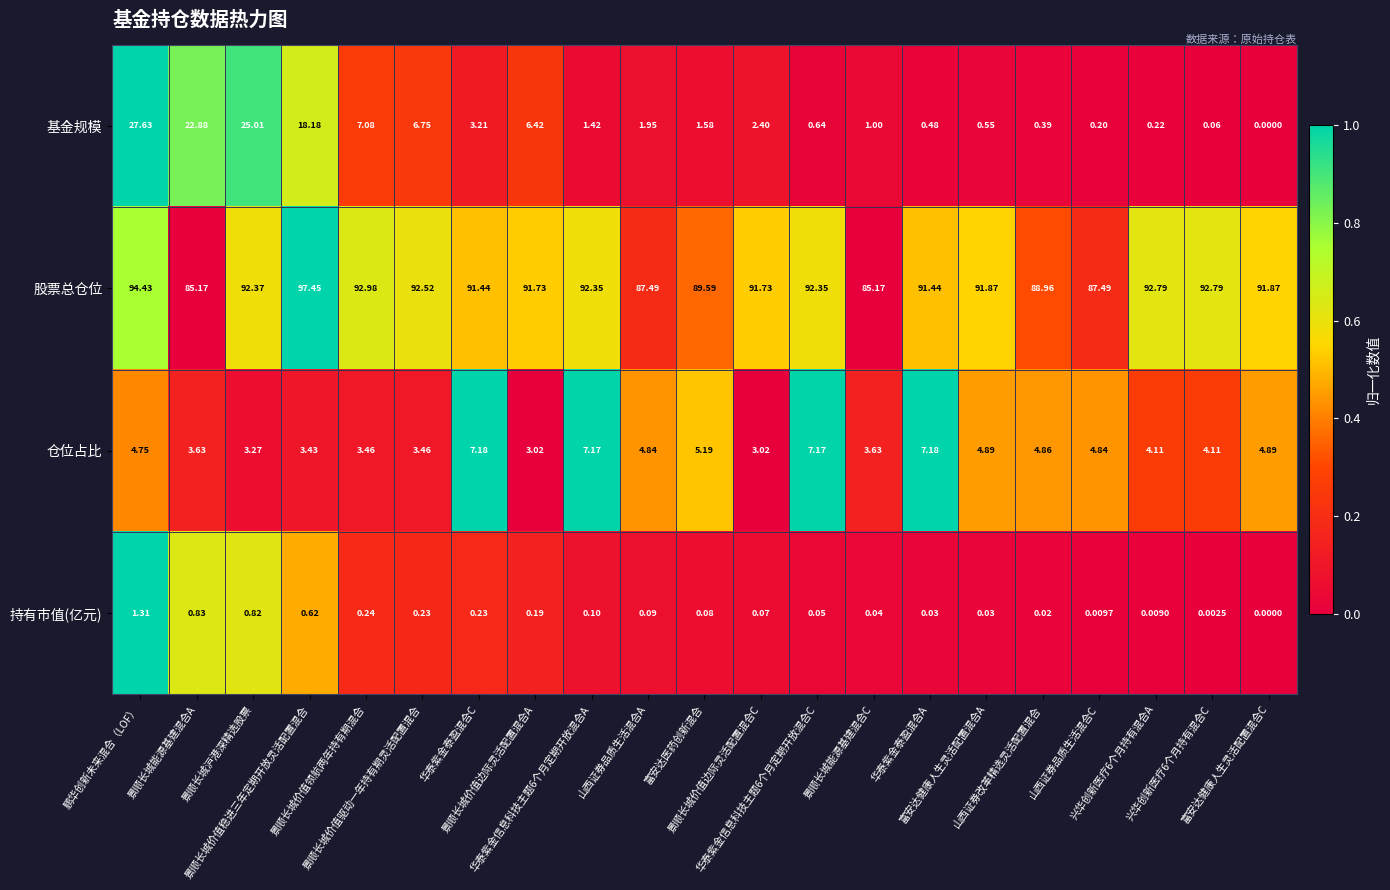

Rank the series by their maximum value, from lowest to highest.

持有市值(亿元), 仓位占比, 基金规模, 股票总仓位